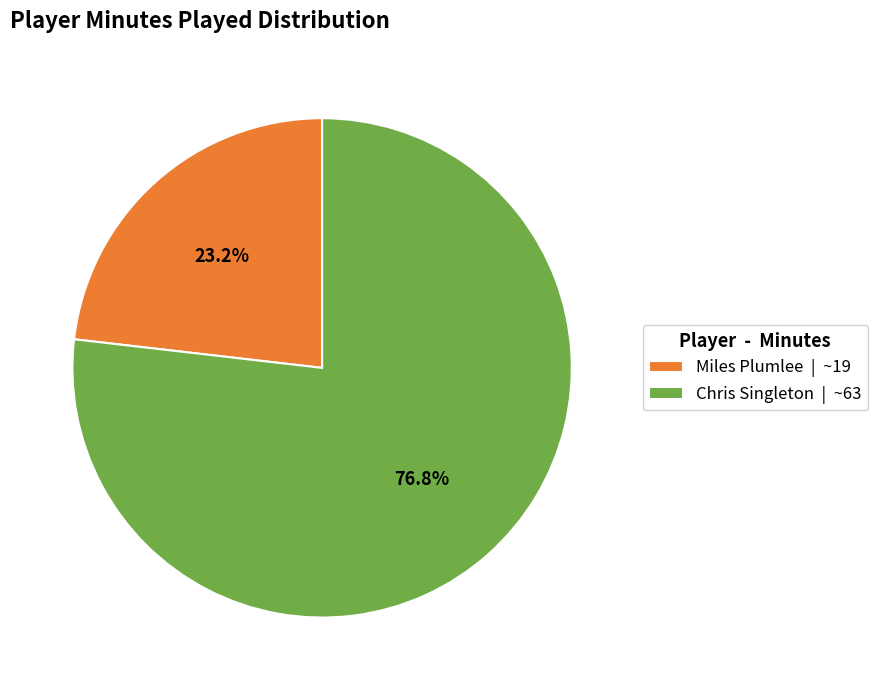

Does any single category account for the majority?

Yes